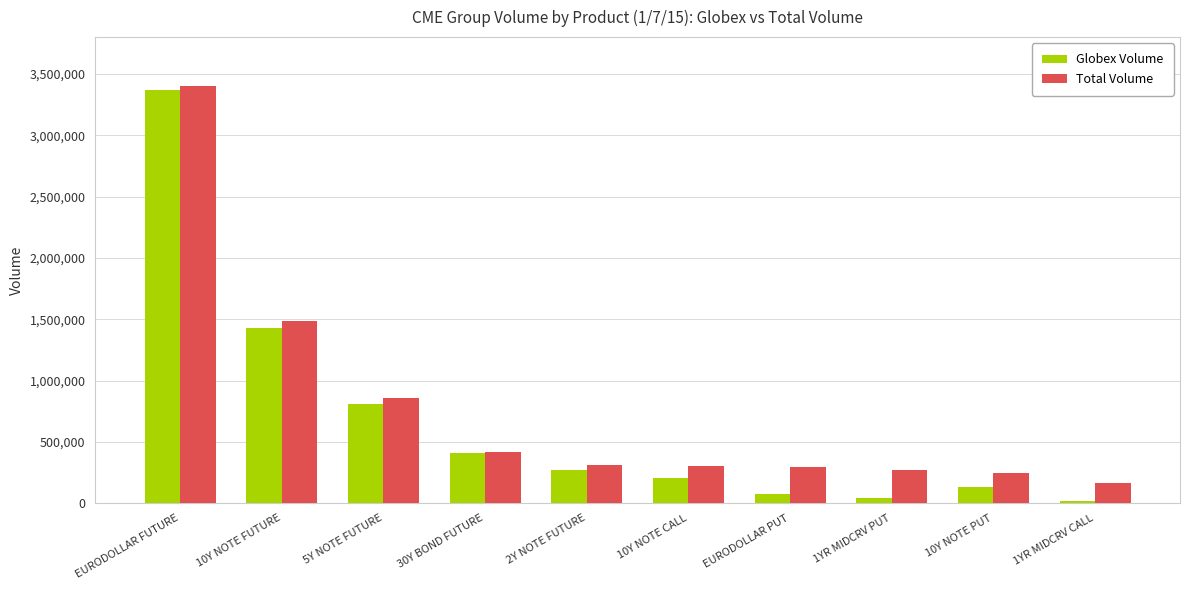

At which category is the sum across all series the highest?

EURODOLLAR FUTURE